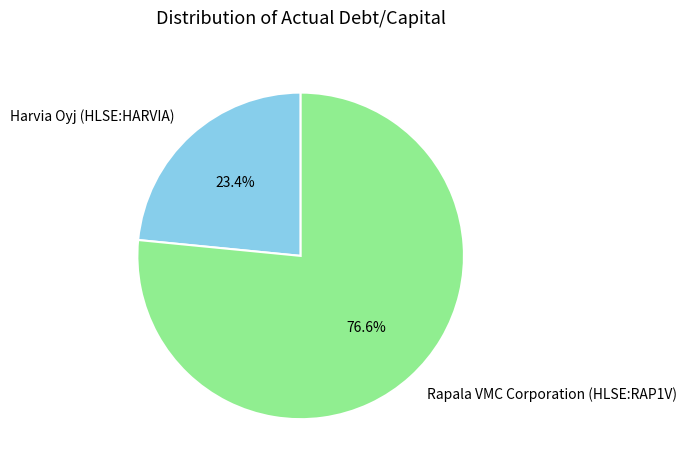

Rank the categories by value from highest to lowest.

Rapala VMC Corporation (HLSE:RAP1V), Harvia Oyj (HLSE:HARVIA)